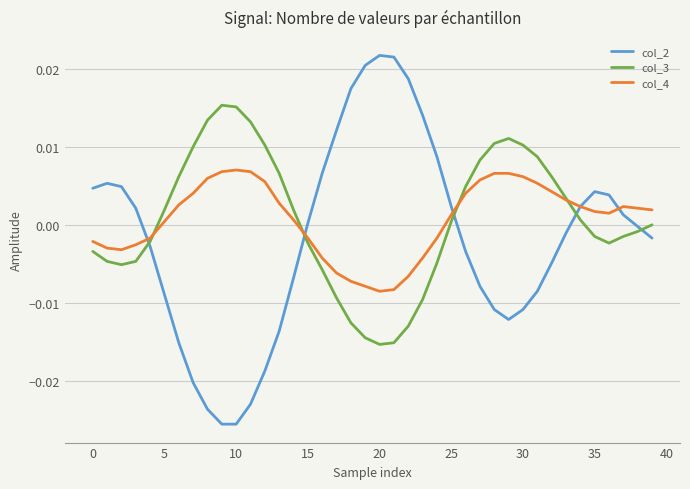

Rank the series by their maximum value, from lowest to highest.

col_4, col_3, col_2